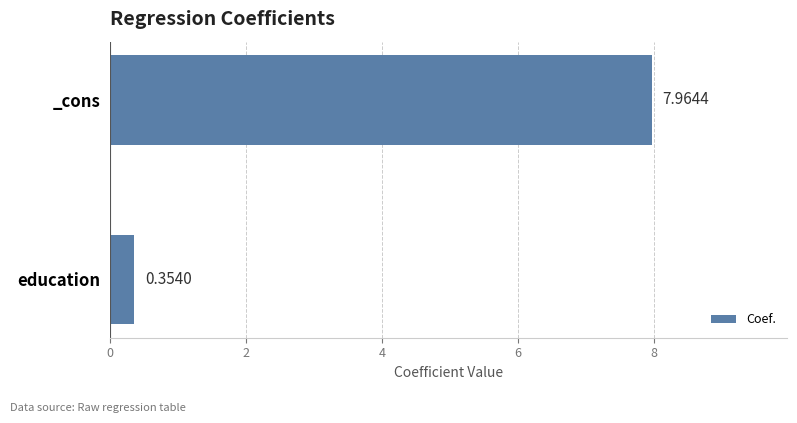

How many values exceed 7?

1